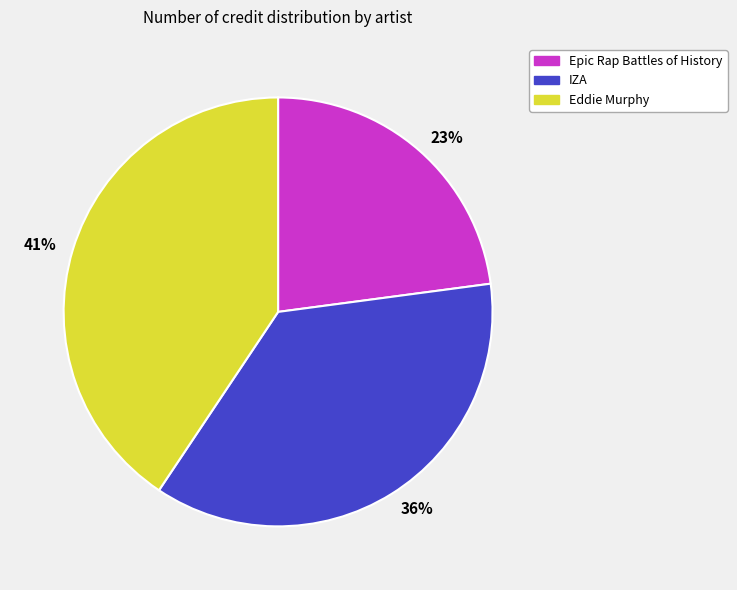

Does 23% represent more than half of the total?

No